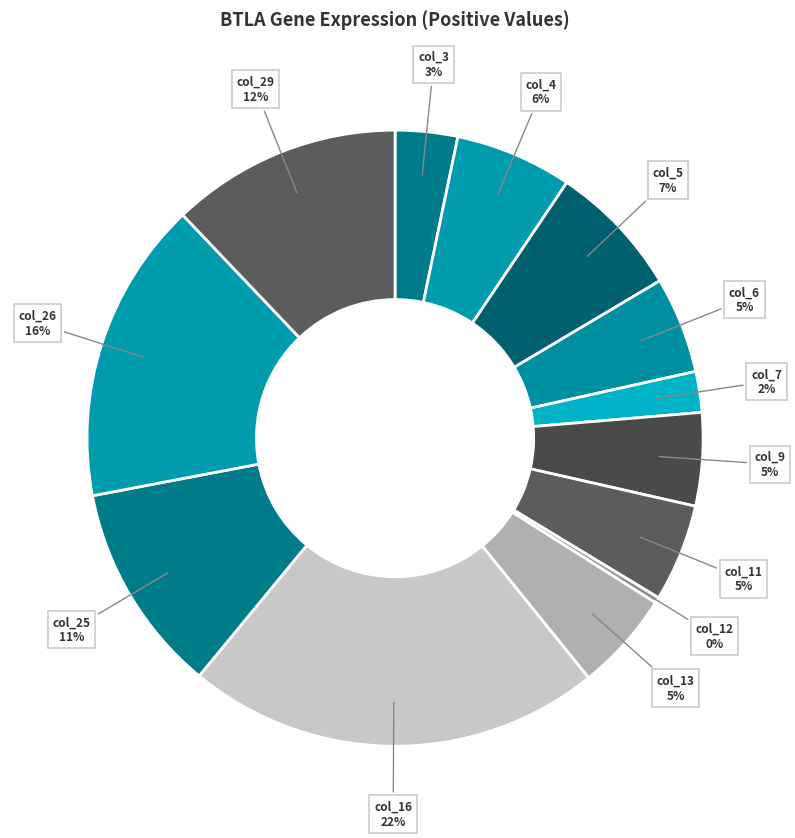

How many segments does this pie chart have?

13